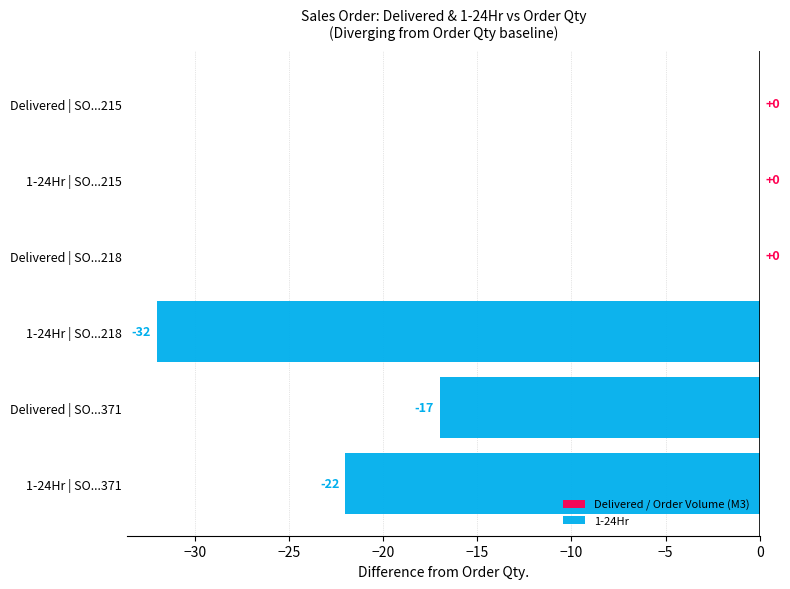

Reading top to bottom, transcribe all the data shown in this chart.

-32	-17	-22